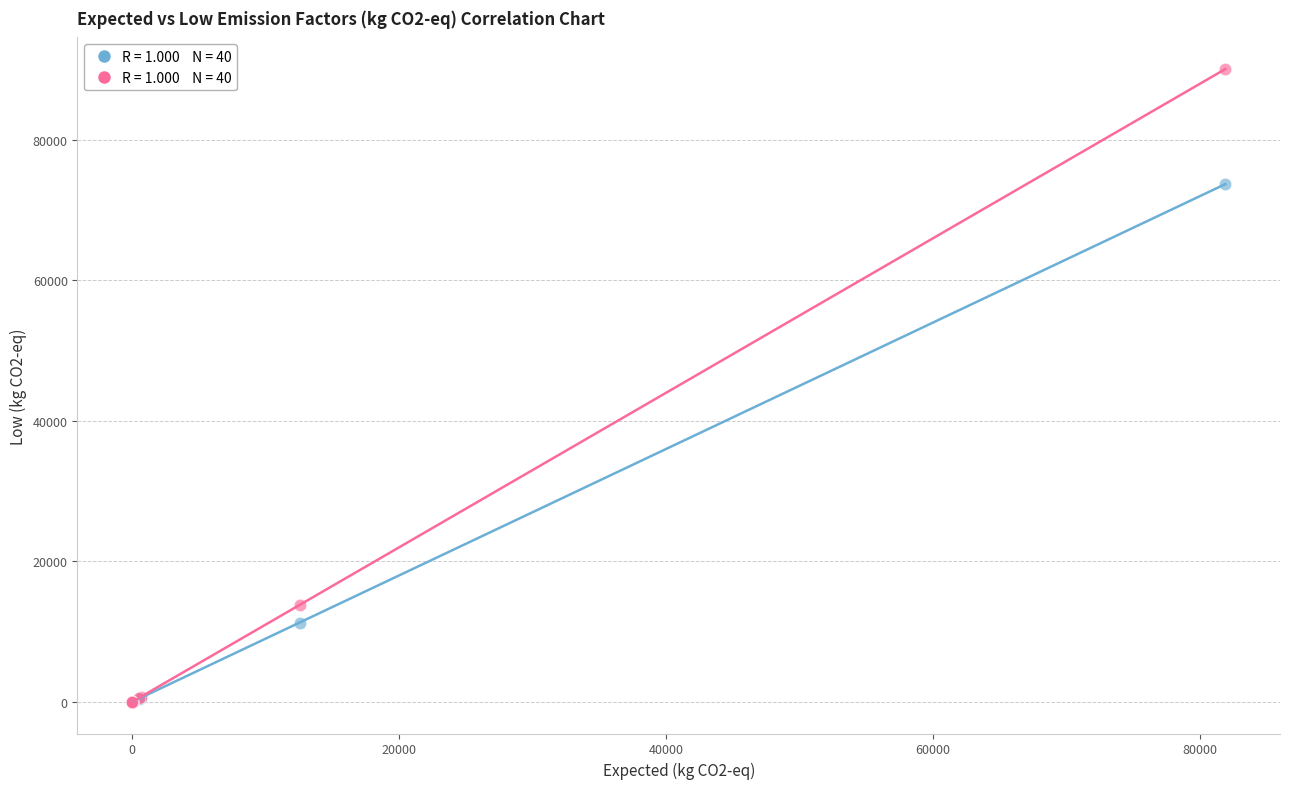

Across all series, what Y value is closest to 45040?

73703.7